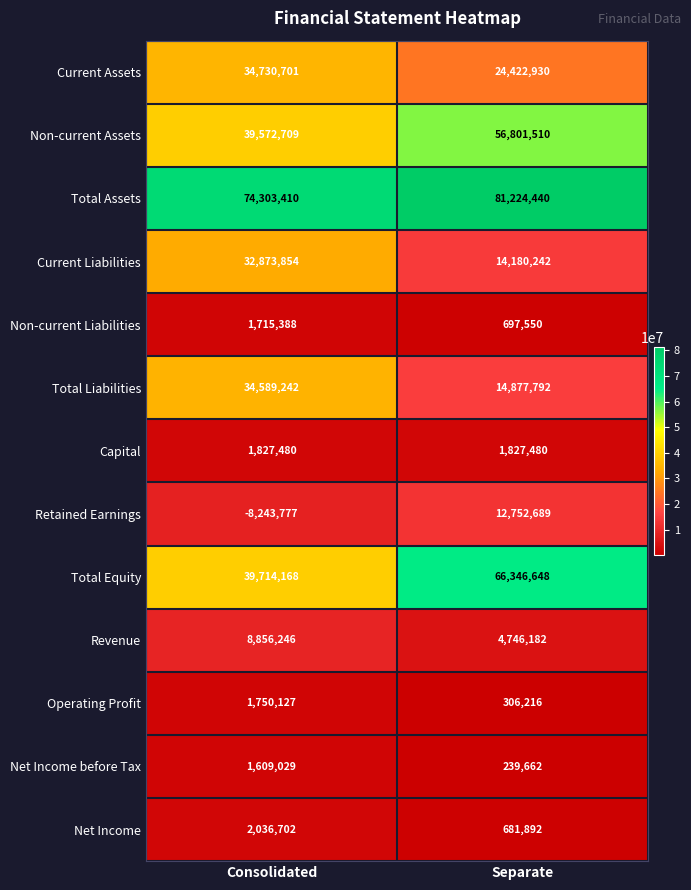

What is the total value across all series at Separate?

279105233